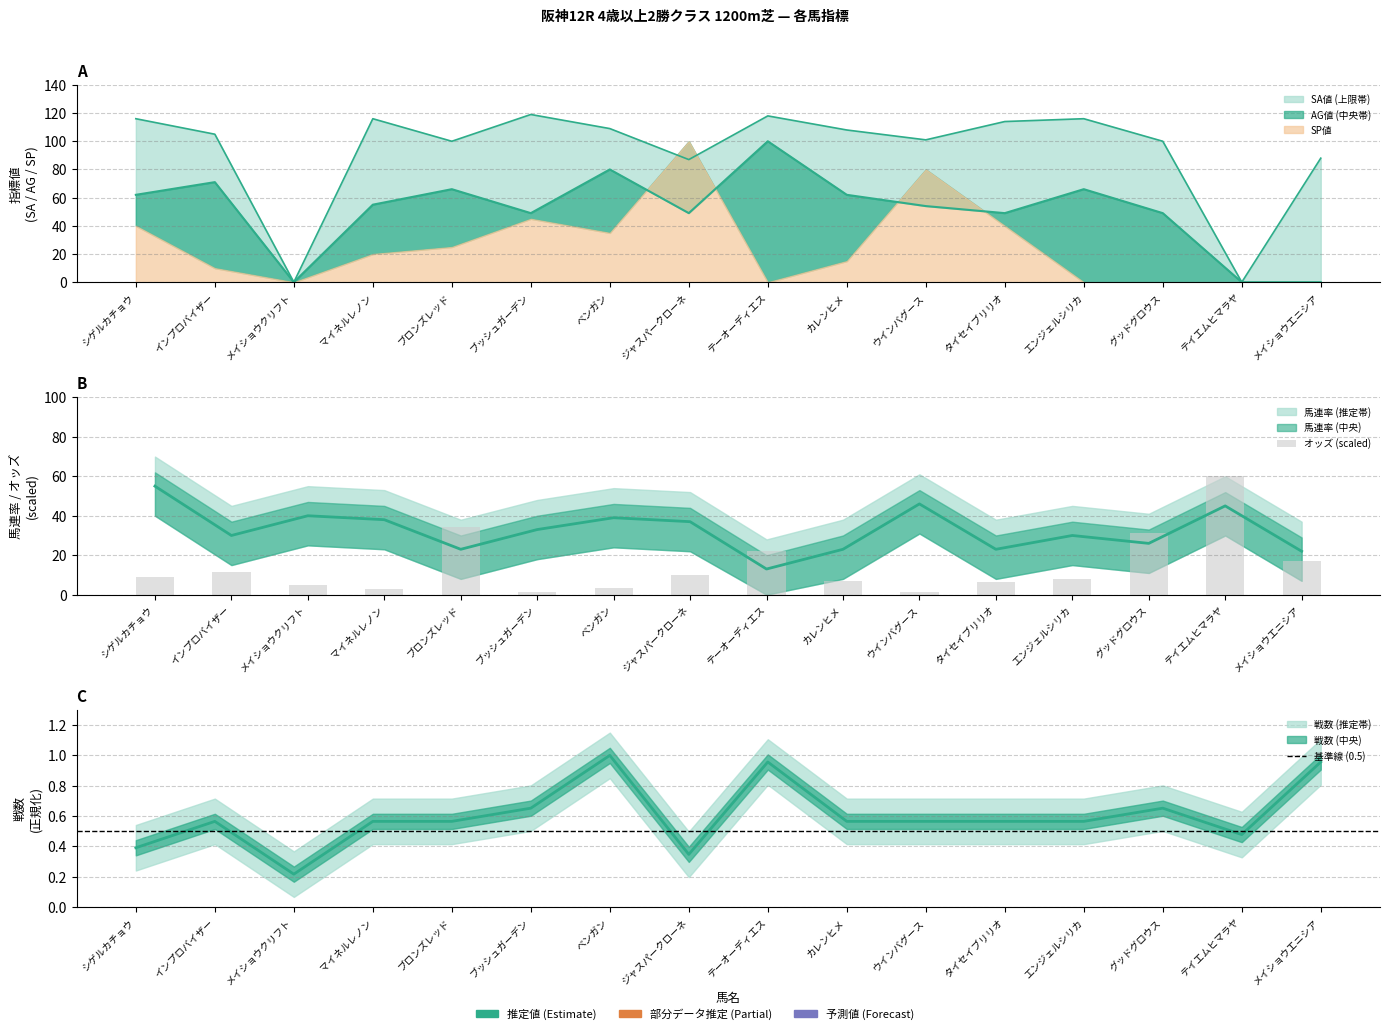

The value of 馬連率 at タイセイブリリオ is 40.1. True or false?

False